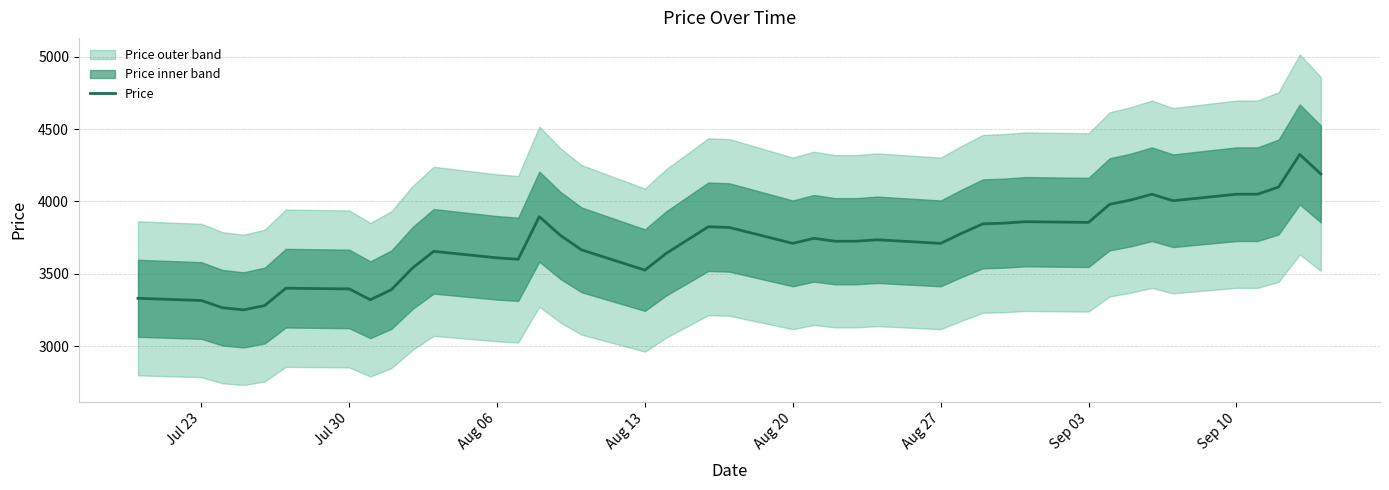

What is the maximum value shown in the chart?

4325